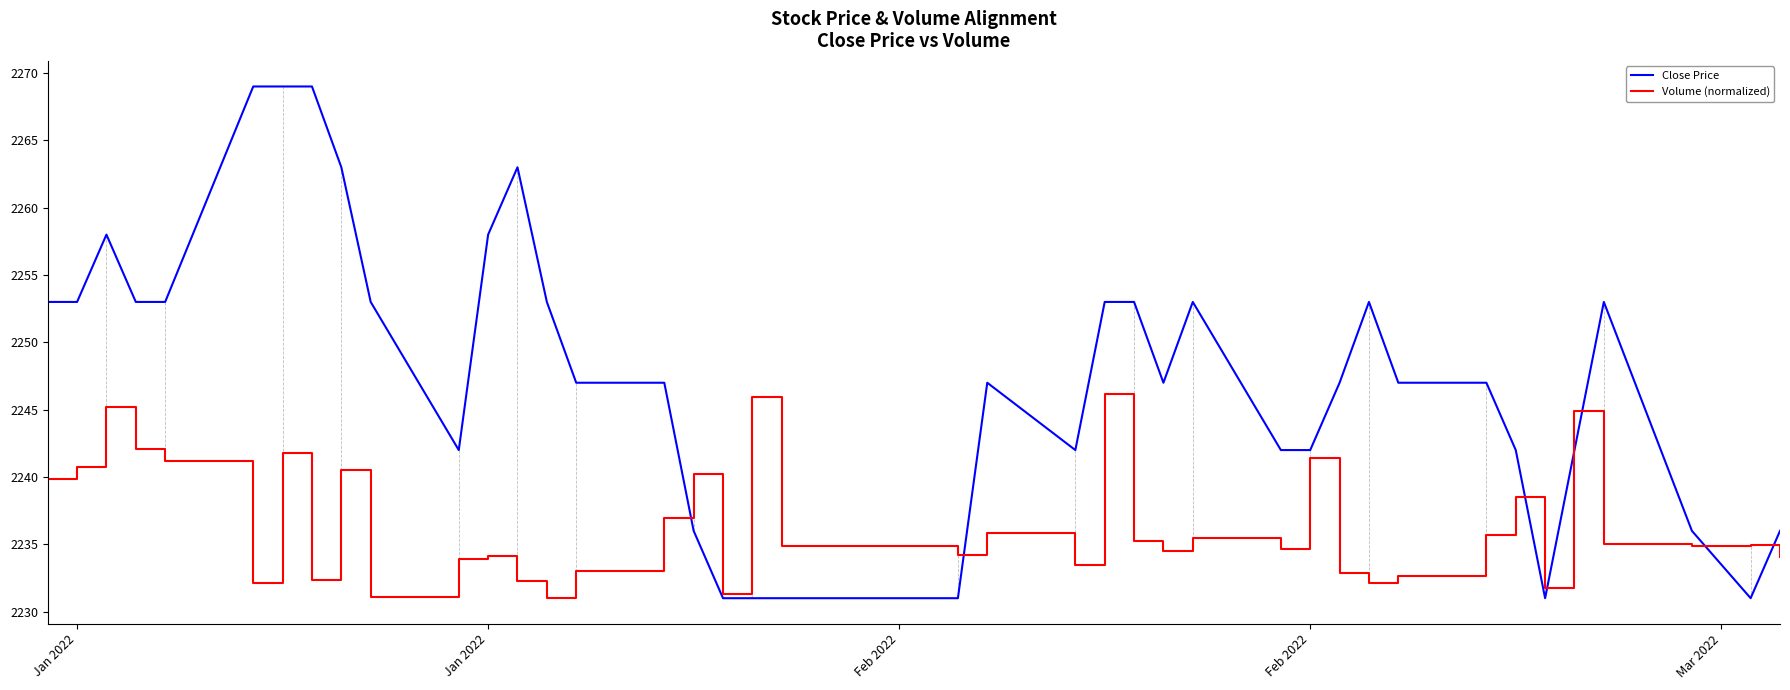

Which series has the widest spread of values?

Close Price